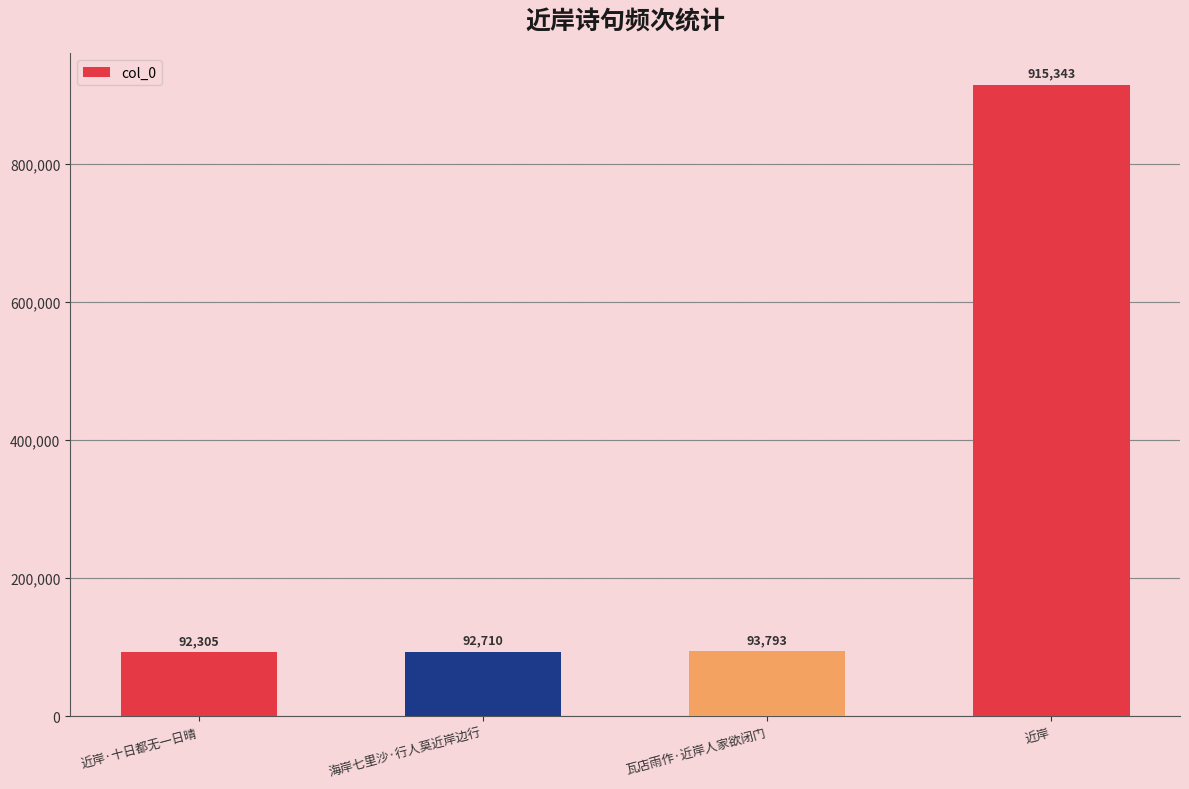

Which label corresponds to the smallest value in the chart?

近岸·十日都无一日晴